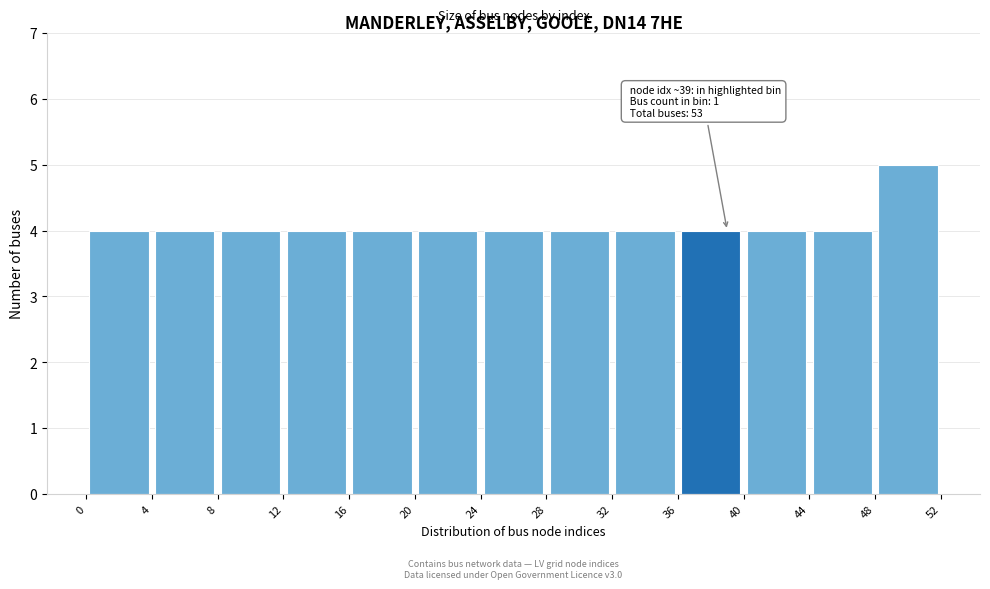

Over which range of the x-axis is the bar tallest?

48 to 52